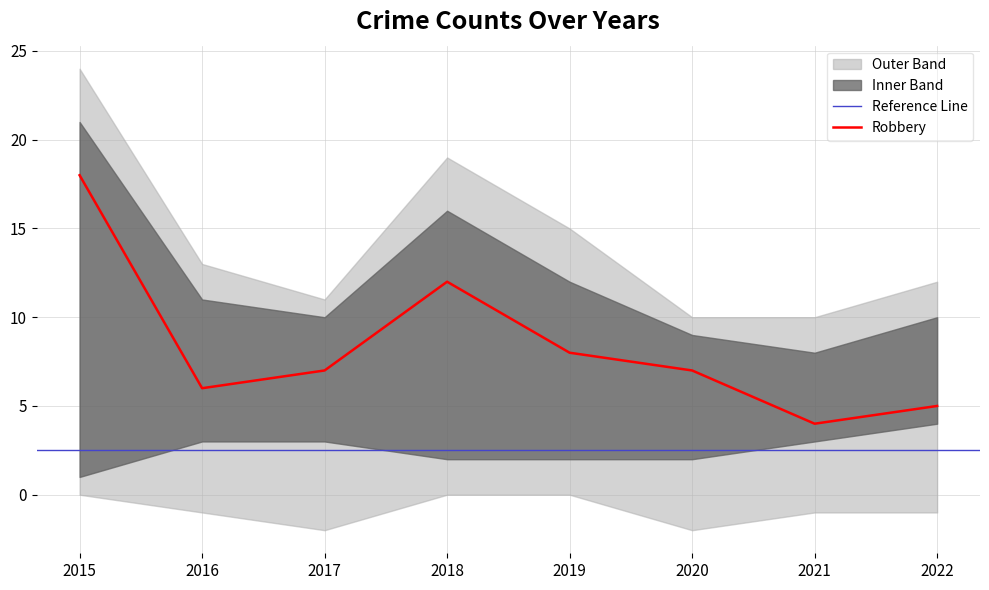

Is it true that Robbery equals 7 at 2017?

True